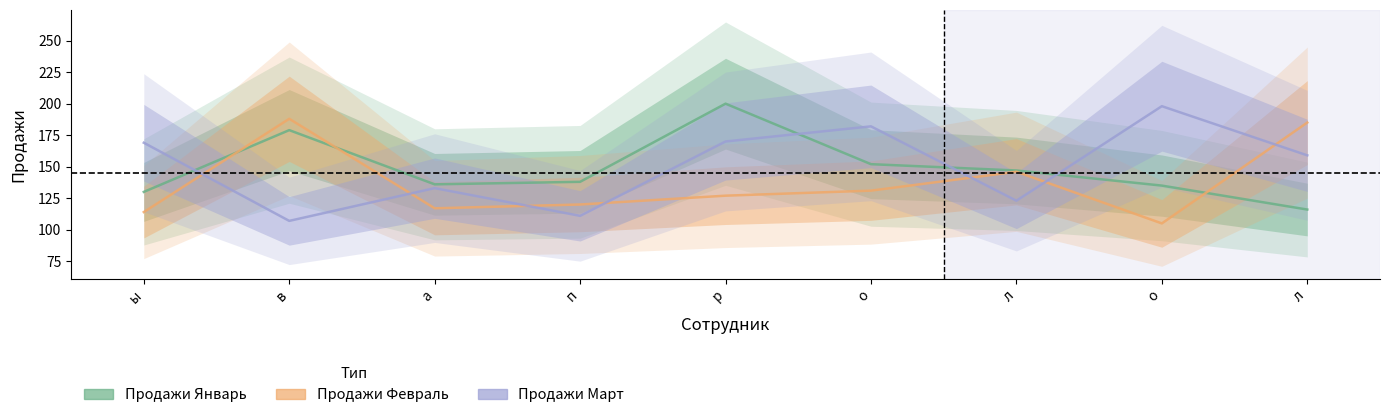

Where is the first local minimum for Продажи Март?

в